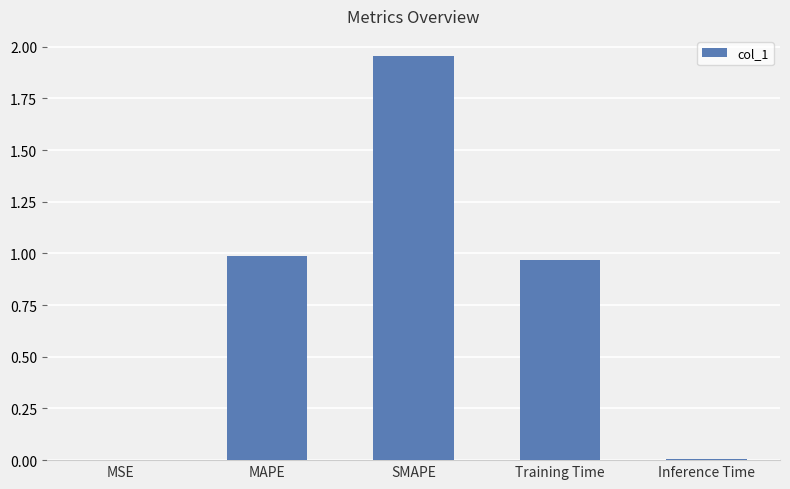

What is the sum of all values?

3.9